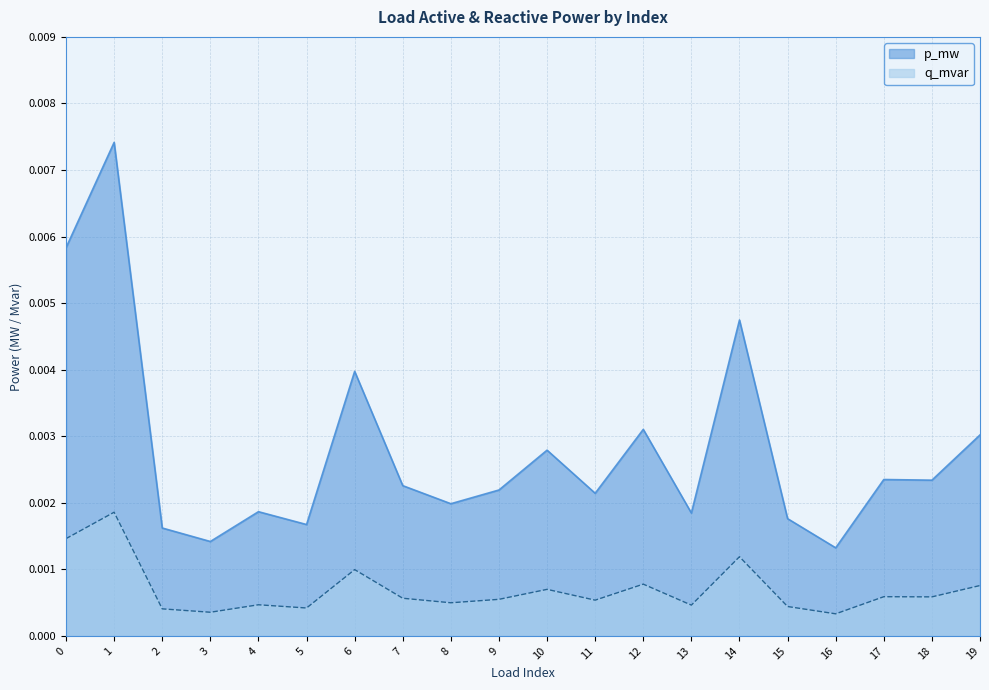

How many series are shown in this chart?

2